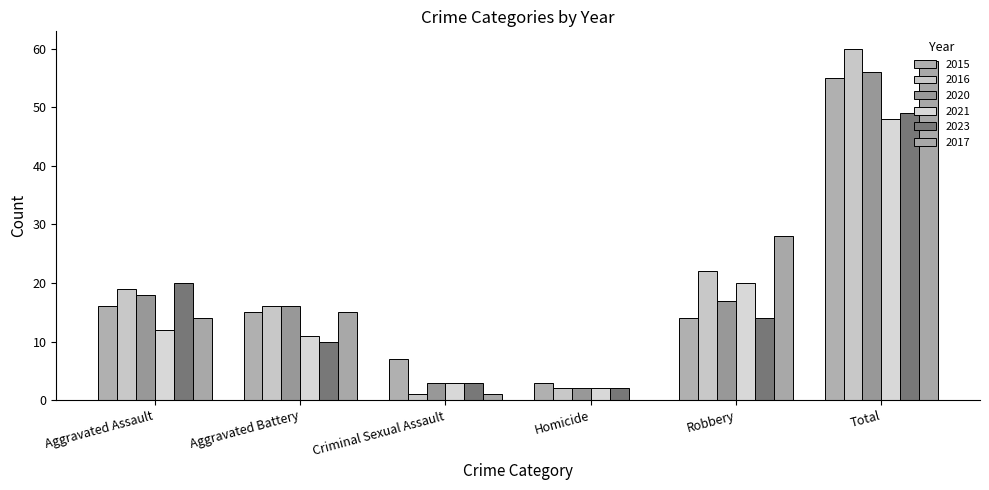

Which category has the highest value across all series?

Total